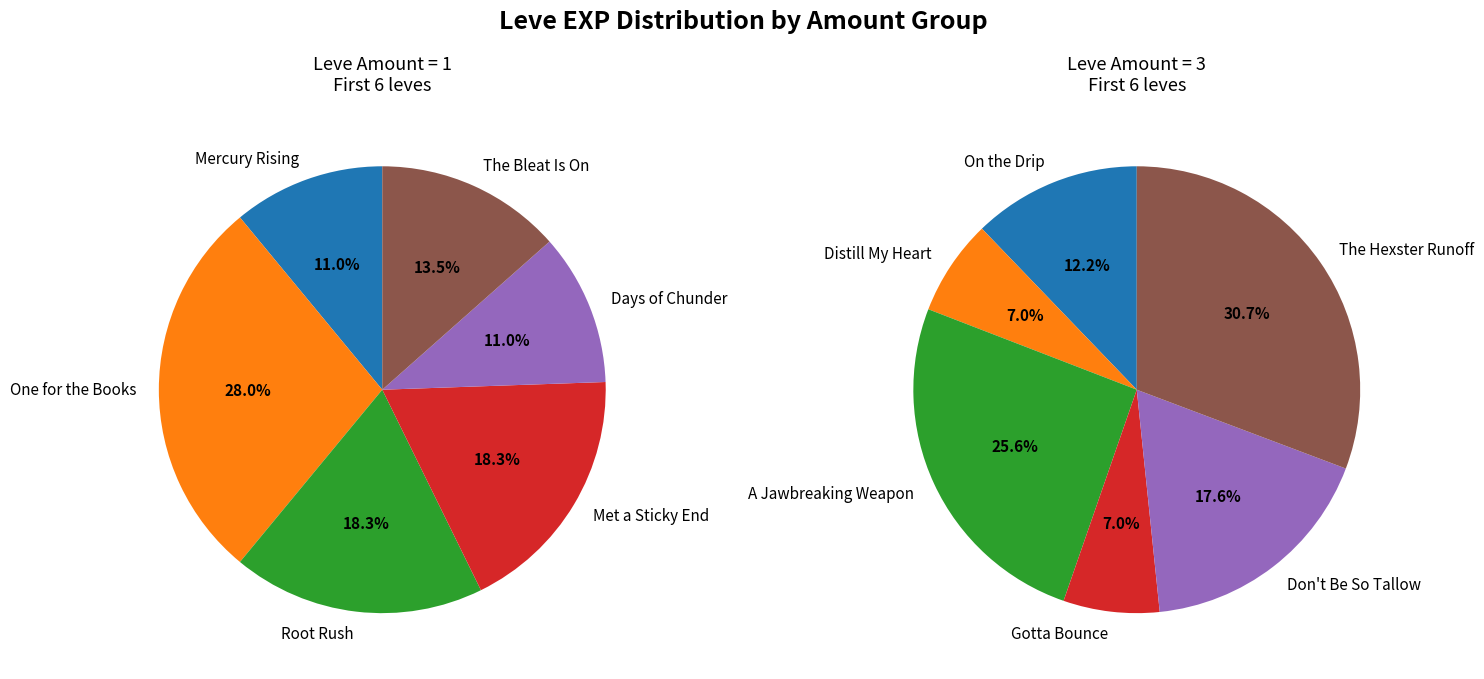

What is the total percentage of 1 and 2?

46.3%